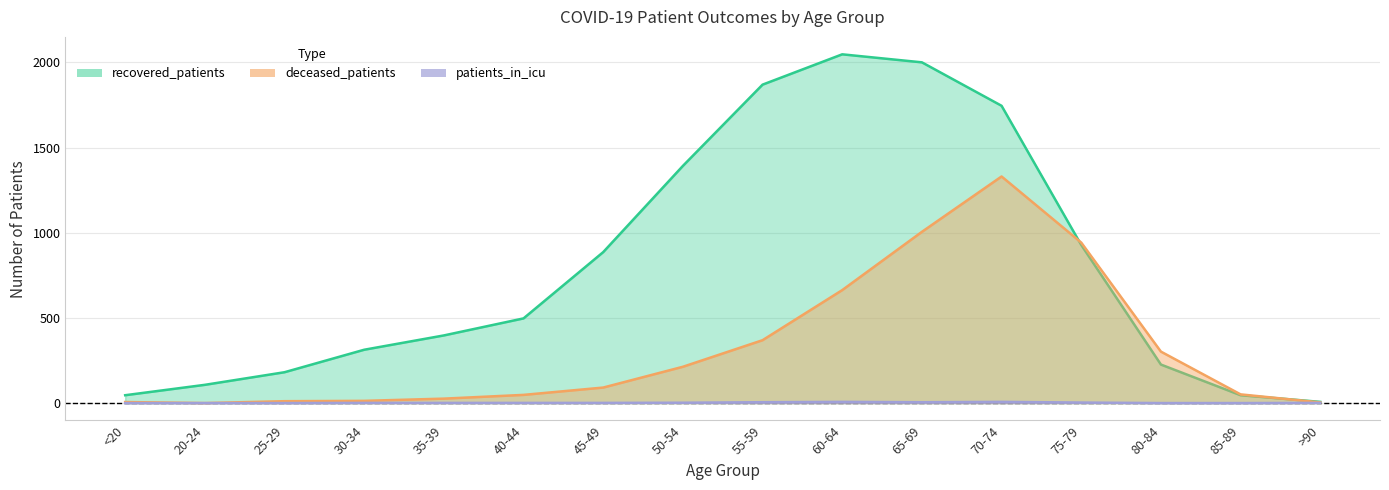

At 60-64, list the series in order from largest to smallest.

recovered_patients, deceased_patients, patients_in_icu